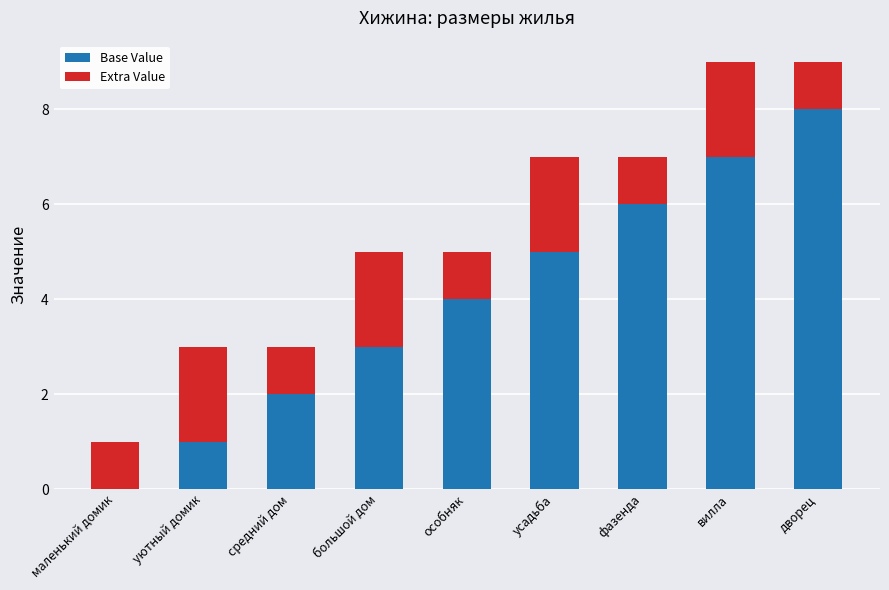

Count the Base Value values in the range 2 to 6.

5